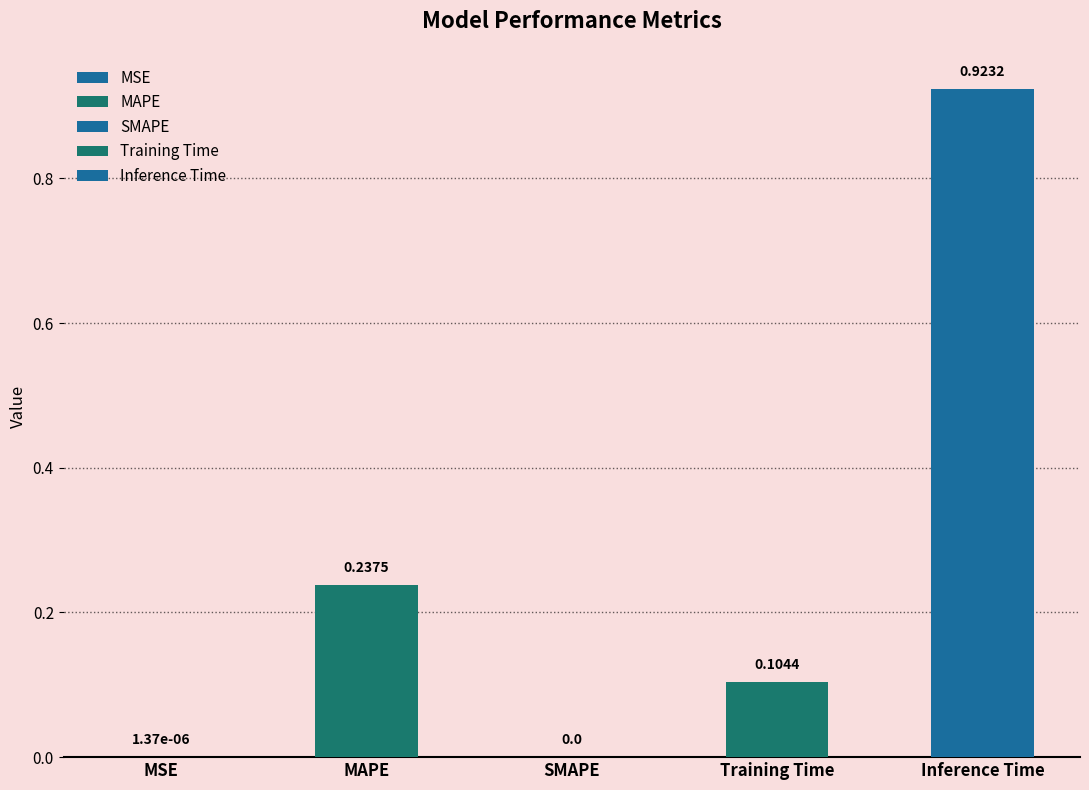

Reading left to right, list all the values displayed in this chart.

0.0	0.2	0.0	0.1	0.9